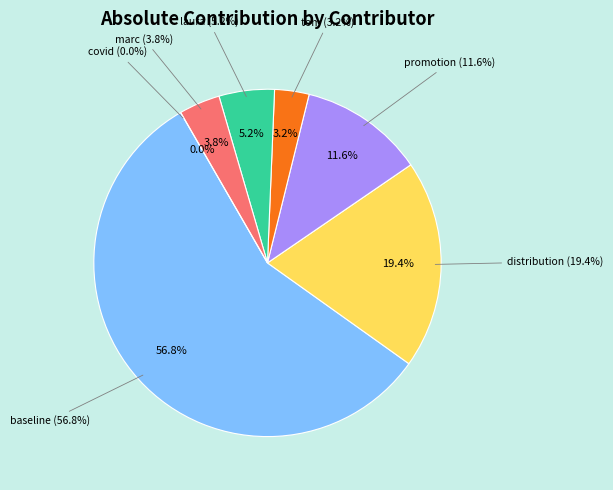

To the nearest percent, what is the combined percentage of marc and distribution?

23%